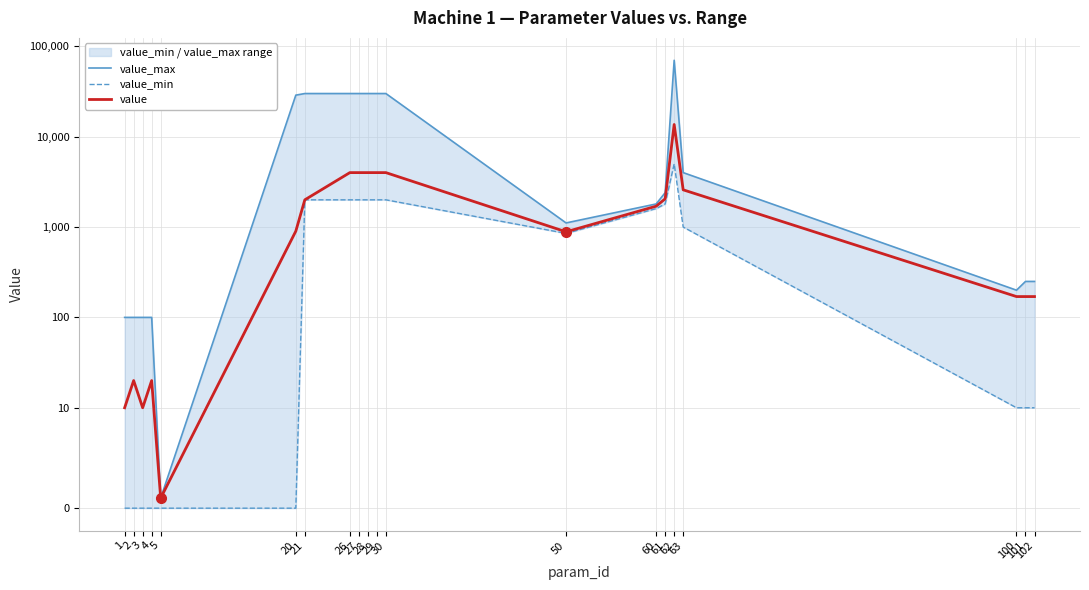

Is the value of value_max at 2 greater than the value of value_min at 29?

No